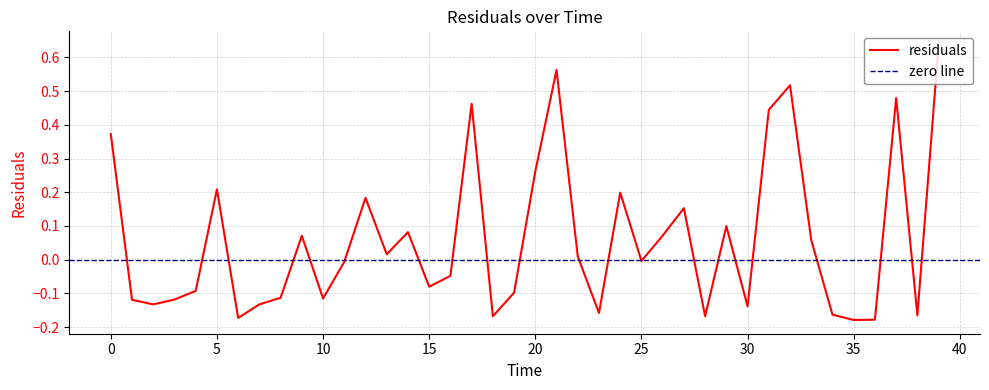

How many values are below zero?

21